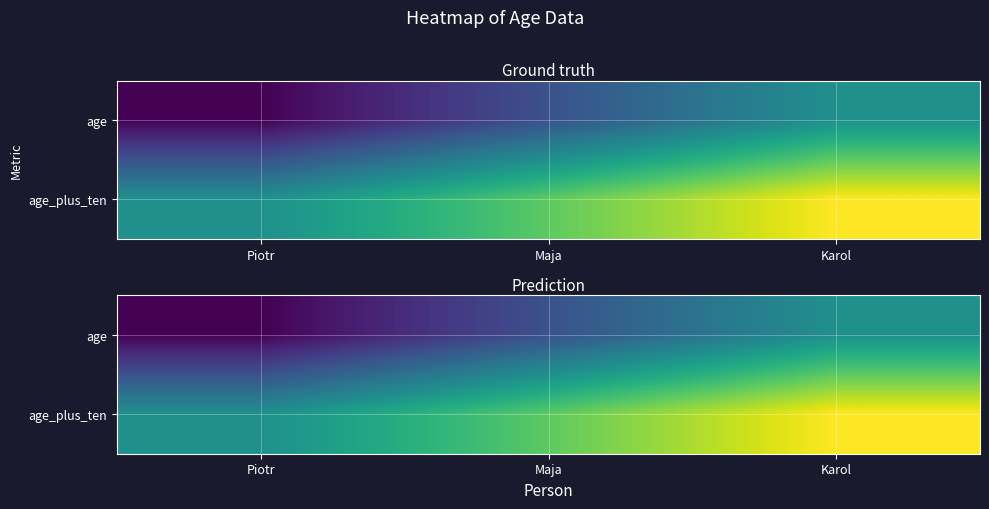

What is the sum of the age_plus_ten values at Maja and Piotr?

65